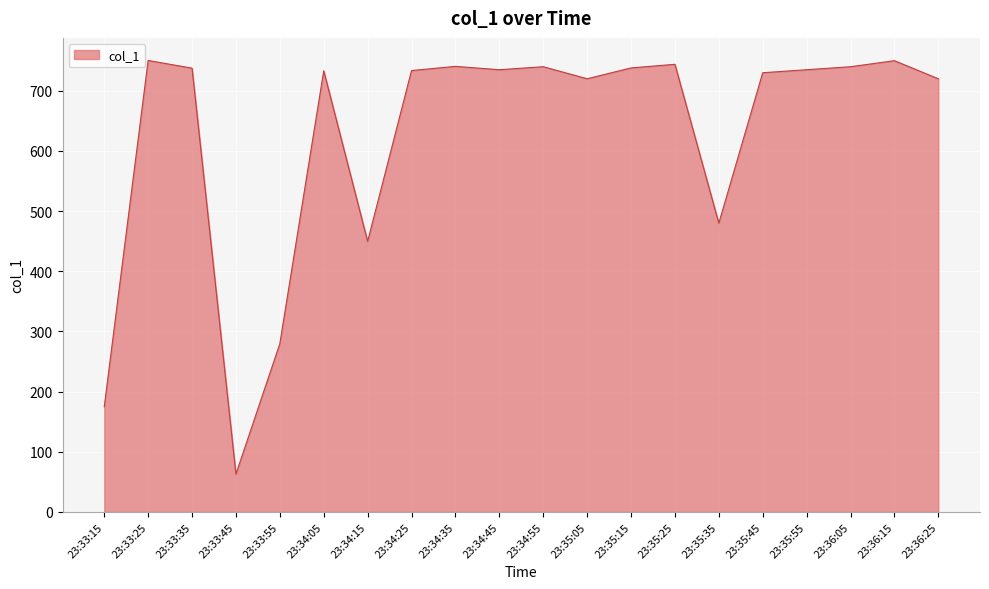

What is the greatest value displayed?

750.4